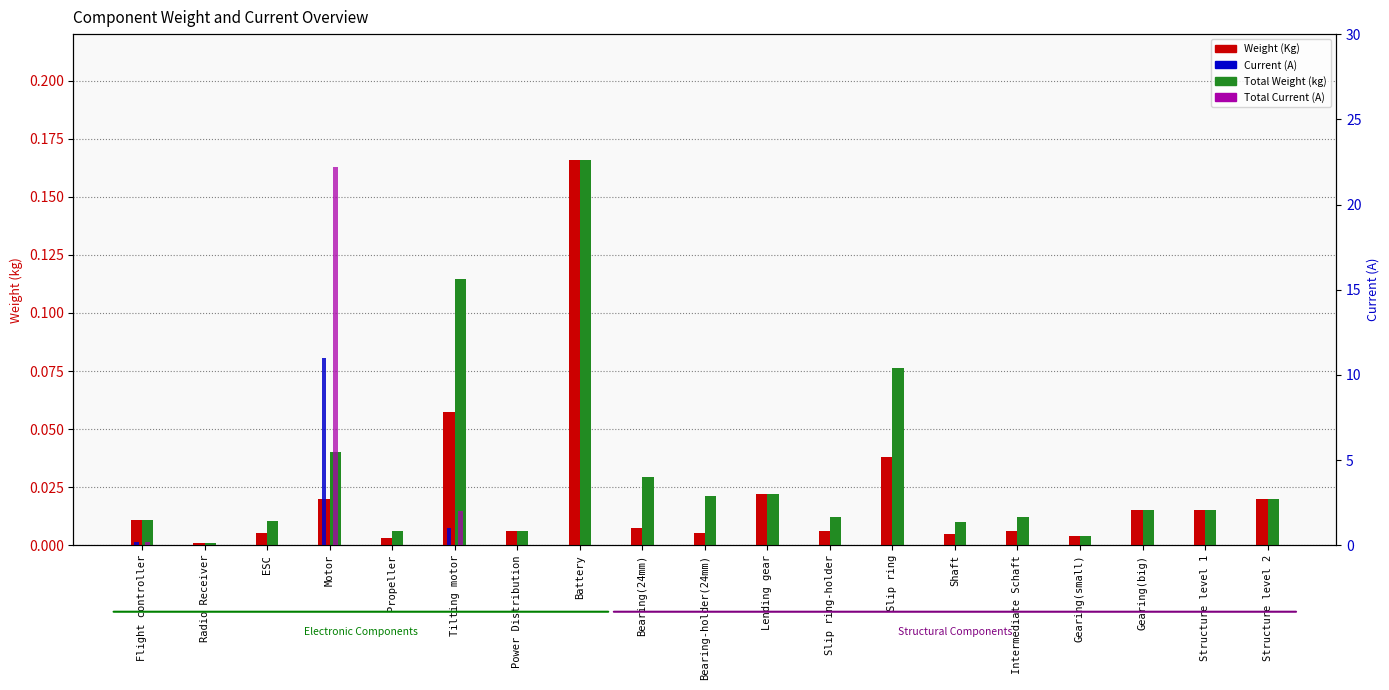

What is the spread (max minus min) of values at Slip ring?

0.1